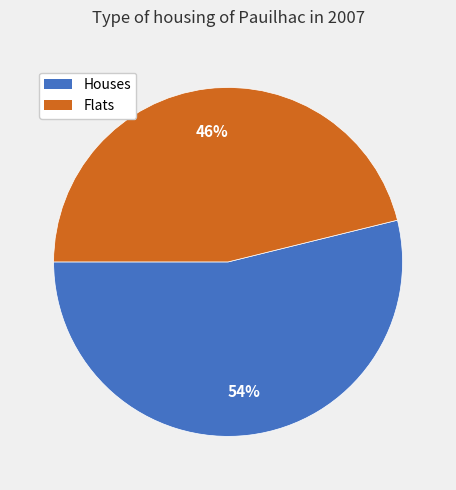

How many segments does this pie chart have?

2